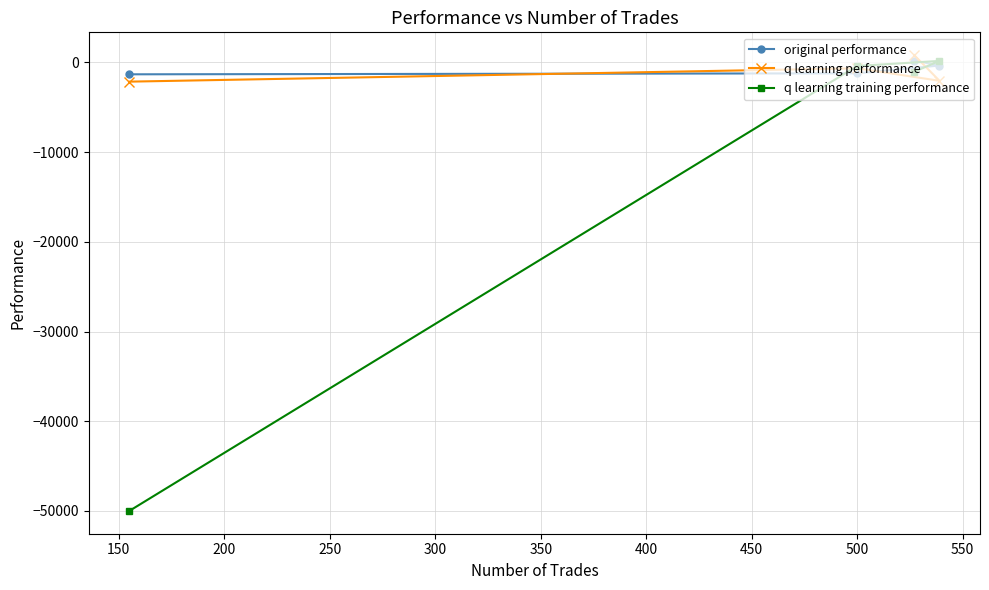

What is the minimum value for original performance?

-1319.7